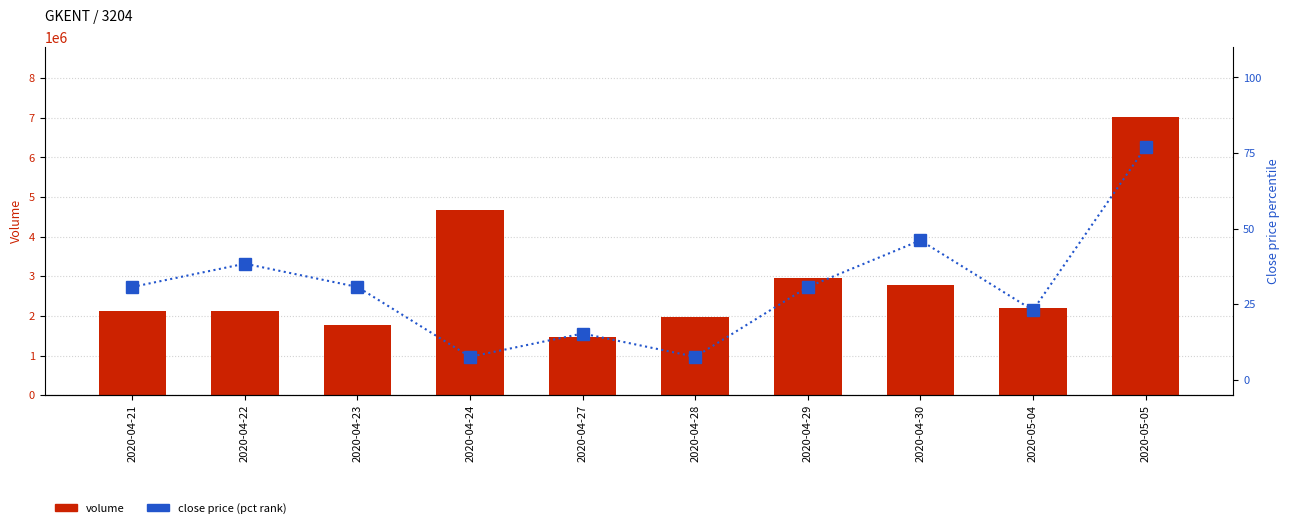

How many values in the close (pct rank) series exceed 30?

6